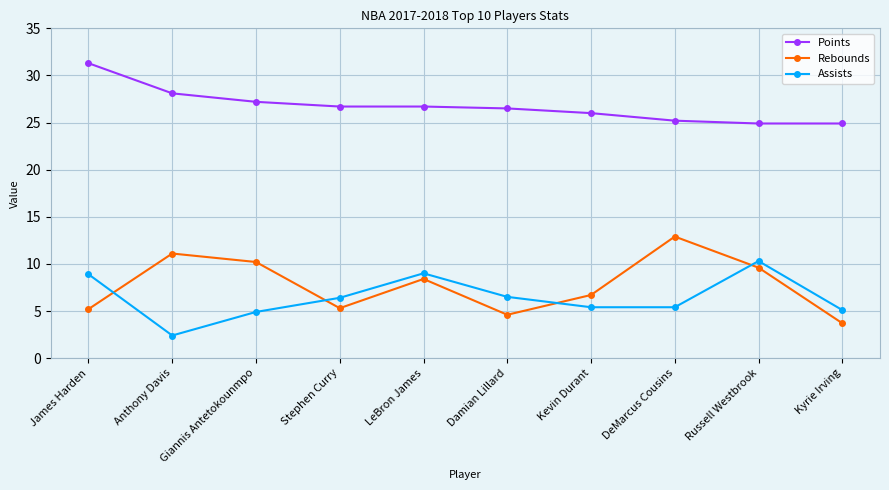

What is the total value across all series at James Harden?

45.4